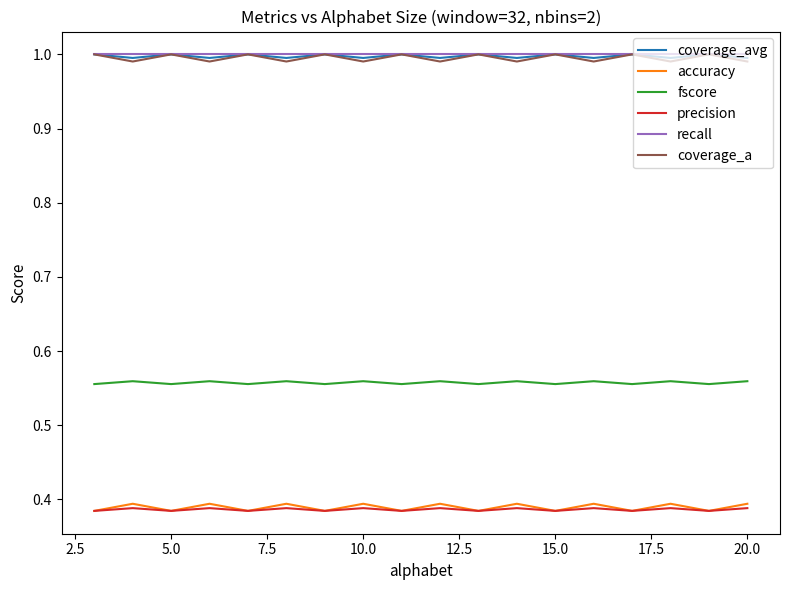

True or false: accuracy and recall intersect in this chart.

False